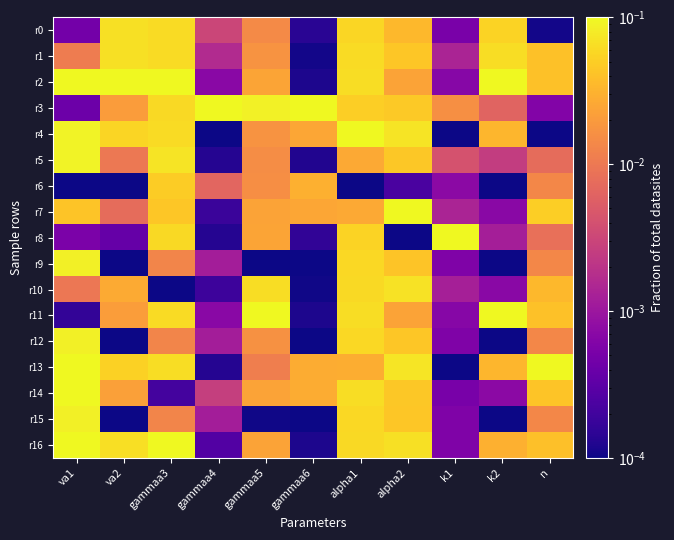

Count the number of data series in this chart.

17